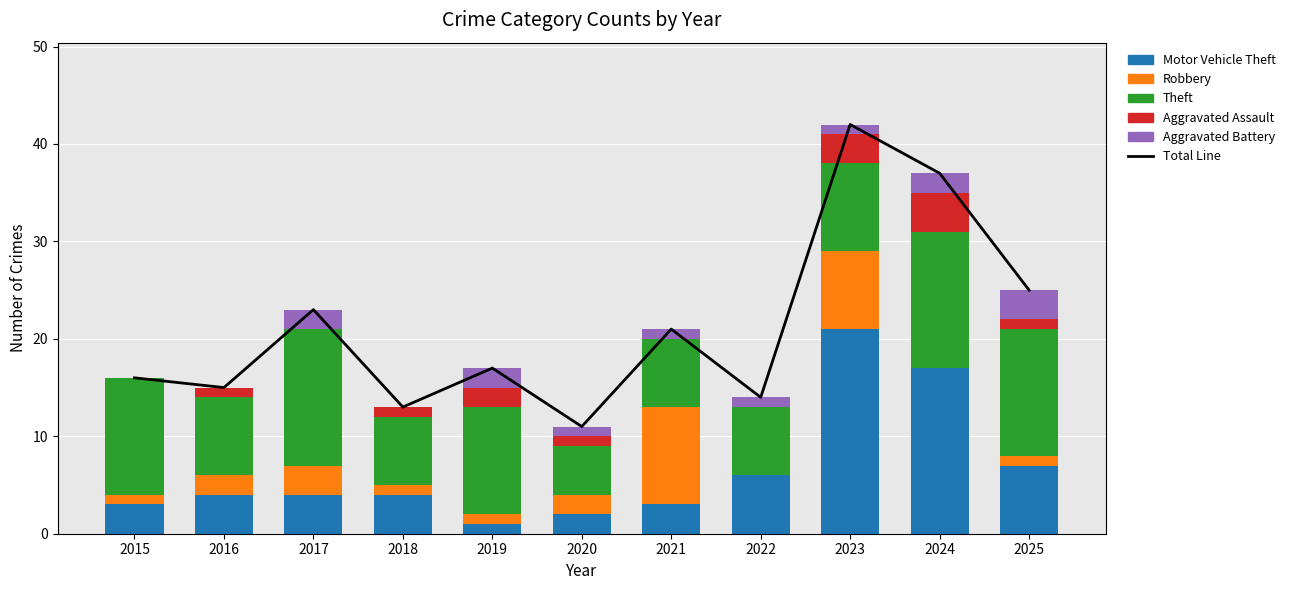

What is the average value of the Aggravated Battery series?

1